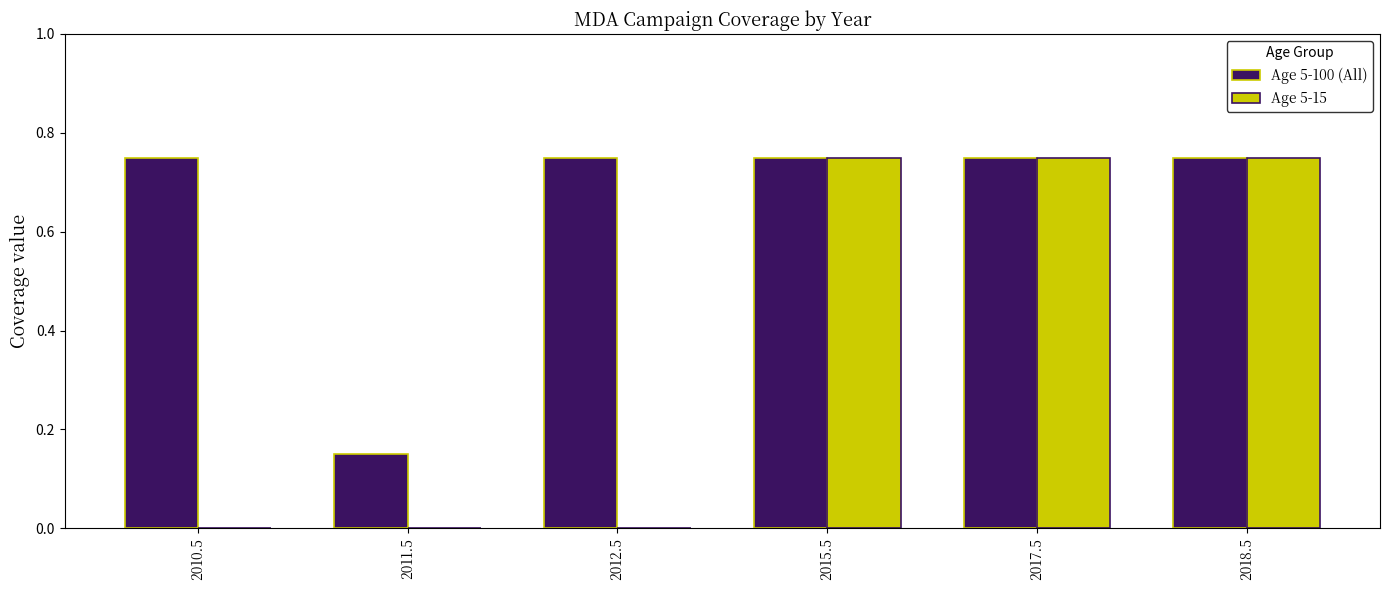

True or false: Age 5-15 has a value of 0.0 at 2012.5.

True